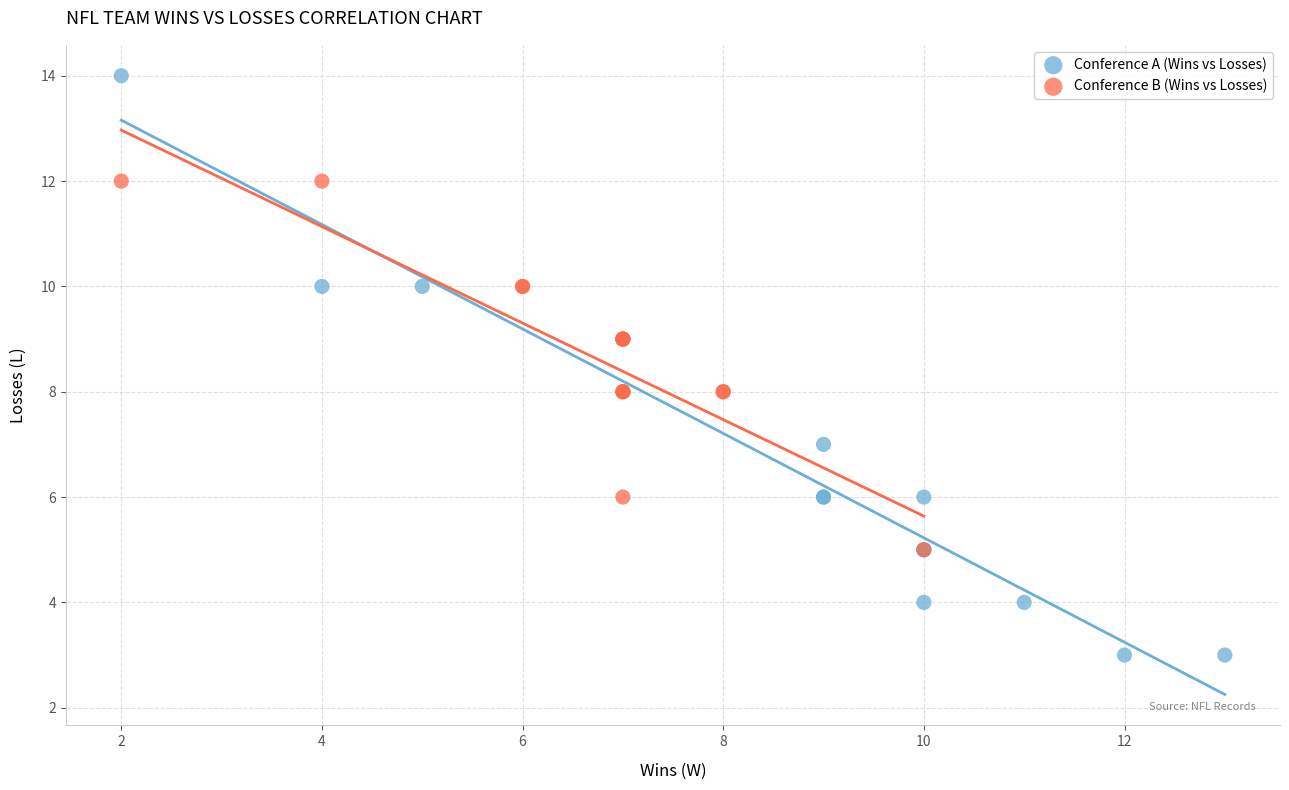

Which series reaches the maximum Y coordinate?

Conference A (Wins vs Losses)